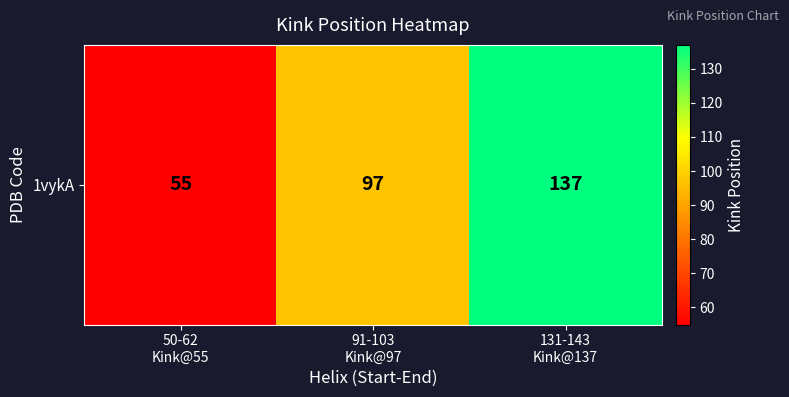

Reading right to left, transcribe all the data shown in this chart.

131-143
Kink@137=137	91-103
Kink@97=97	50-62
Kink@55=55